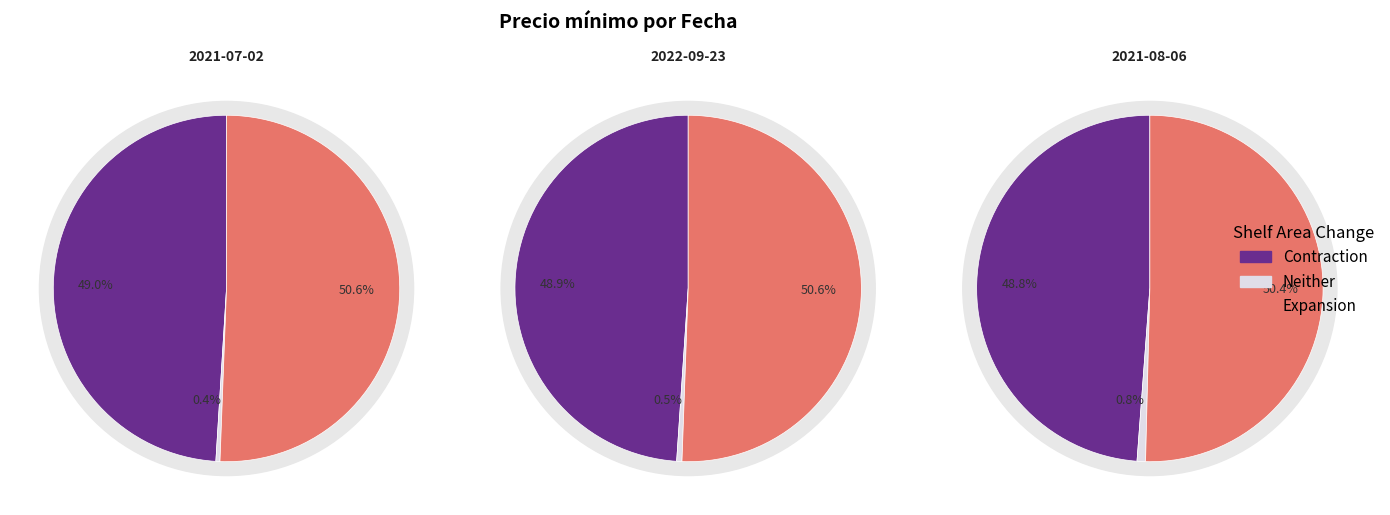

What percentage do 2021-08-06 and 2021-07-02 together represent?

67.4%